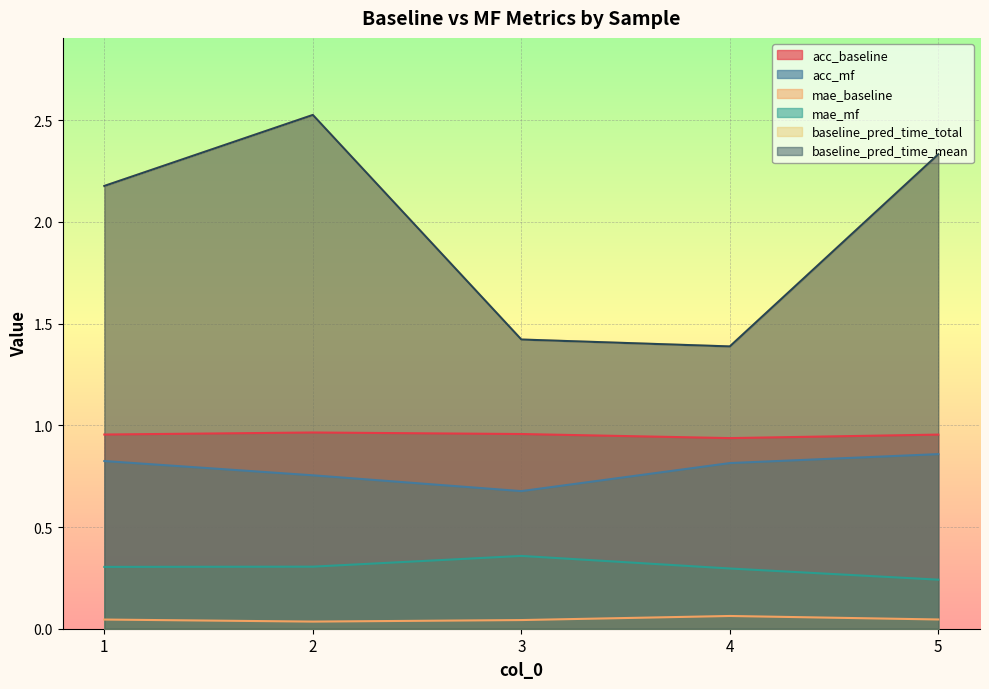

The acc_mf series shows 1.3 at 5. True or false?

False